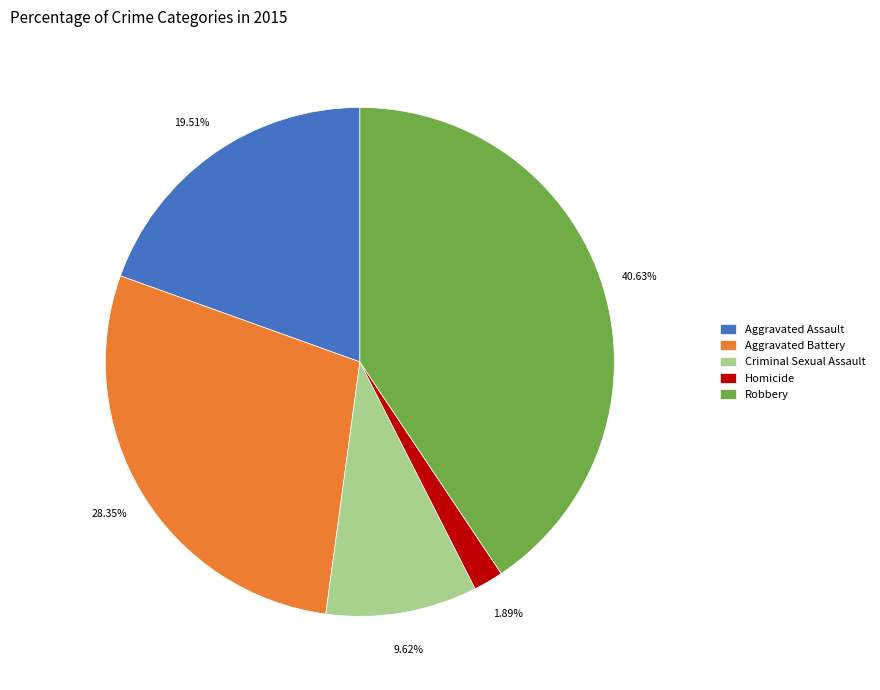

Approximately how many times larger is the value at Aggravated Battery compared to Criminal Sexual Assault?

2.9